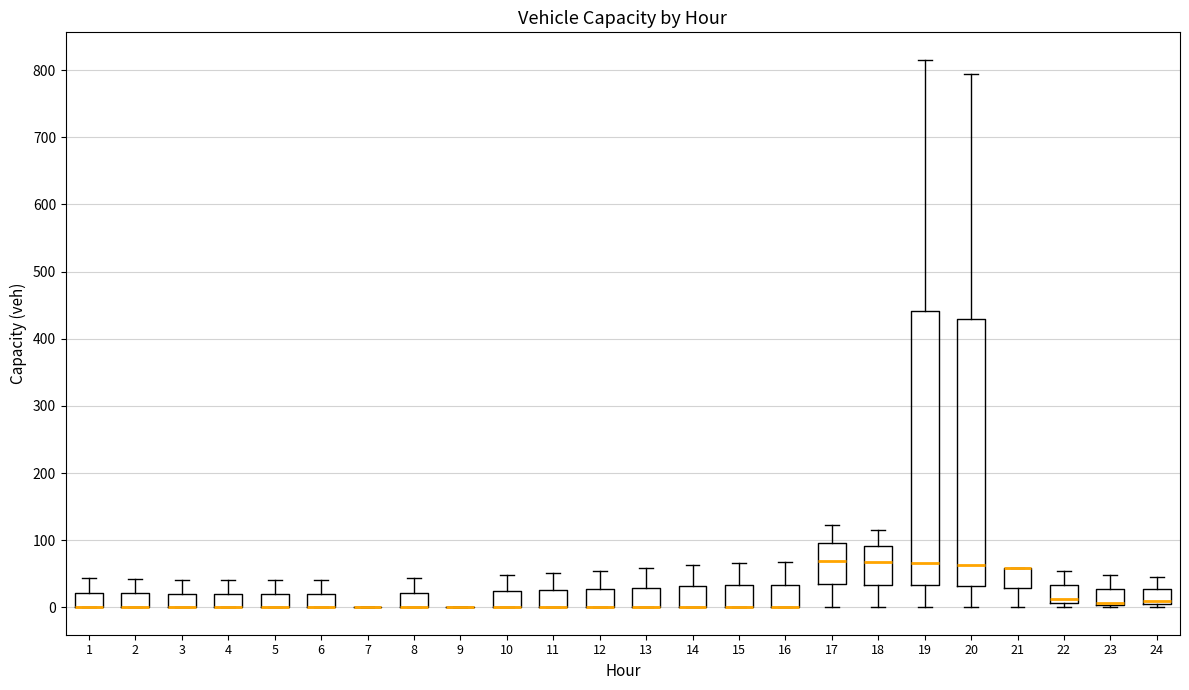

Reading left to right, read every box against the y-axis: the position of its median line, the range the box covers, and the ends of its whiskers. The values are not printed on the chart, so give them approximately, as read against the axis.

1: median 0 (drawn on the box's lower edge), box 0 to 20, whiskers 0 to 40
2: median 0 (drawn on the box's lower edge), box 0 to 20, whiskers 0 to 40
3: median 0 (drawn on the box's lower edge), box 0 to 20, whiskers 0 to 40
4: median 0 (drawn on the box's lower edge), box 0 to 20, whiskers 0 to 40
5: median 0 (drawn on the box's lower edge), box 0 to 20, whiskers 0 to 40
6: median 0 (drawn on the box's lower edge), box 0 to 20, whiskers 0 to 40
7: box collapsed to a line at 0, whiskers 0 to 0
8: median 0 (drawn on the box's lower edge), box 0 to 20, whiskers 0 to 40
9: box collapsed to a line at 0, whiskers 0 to 0
10: median 0 (drawn on the box's lower edge), box 0 to 20, whiskers 0 to 50
11: median 0 (drawn on the box's lower edge), box 0 to 30, whiskers 0 to 50
12: median 0 (drawn on the box's lower edge), box 0 to 30, whiskers 0 to 50
13: median 0 (drawn on the box's lower edge), box 0 to 30, whiskers 0 to 60
14: median 0 (drawn on the box's lower edge), box 0 to 30, whiskers 0 to 60
15: median 0 (drawn on the box's lower edge), box 0 to 30, whiskers 0 to 70
16: median 0 (drawn on the box's lower edge), box 0 to 30, whiskers 0 to 70
17: median 70, box 30 to 100, whiskers 0 to 120
18: median 70, box 30 to 90, whiskers 0 to 120
19: median 70, box 30 to 440, whiskers 0 to 820
20: median 60, box 30 to 430, whiskers 0 to 790
21: median 60 (drawn on the box's upper edge), box 30 to 60, whiskers 0 to 60
22: median 10 (just above the box's lower edge), box 10 to 30, whiskers 0 to 50
23: median 10 (drawn on the box's lower edge), box 0 to 30, whiskers 0 (just below the box's lower edge) to 50
24: median 10, box 0 to 30, whiskers 0 (just below the box's lower edge) to 50